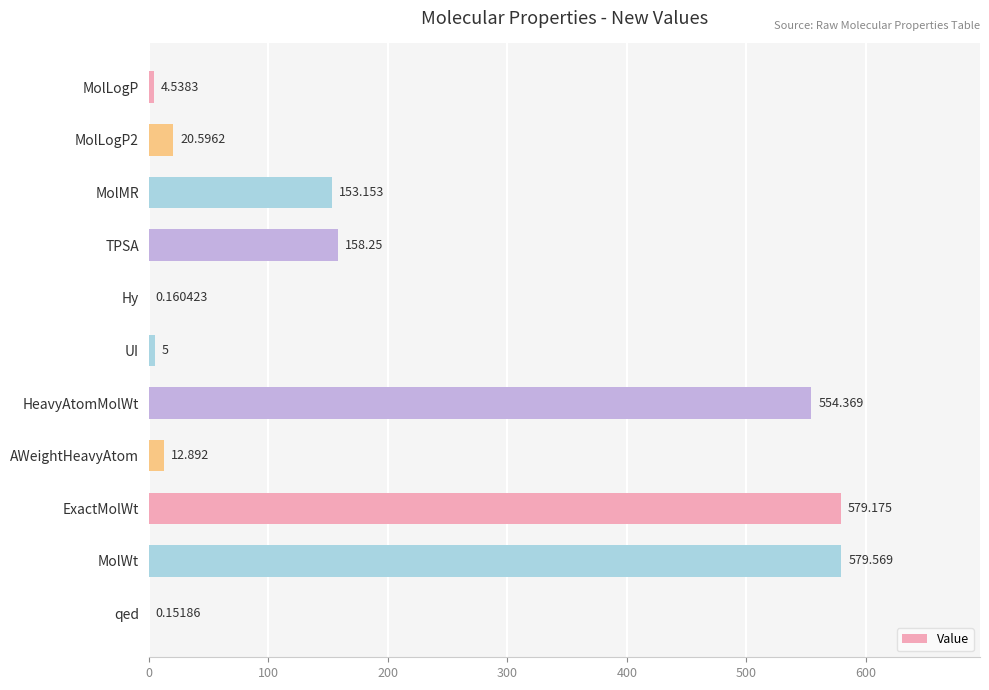

At which label is the value closest to 289?

TPSA